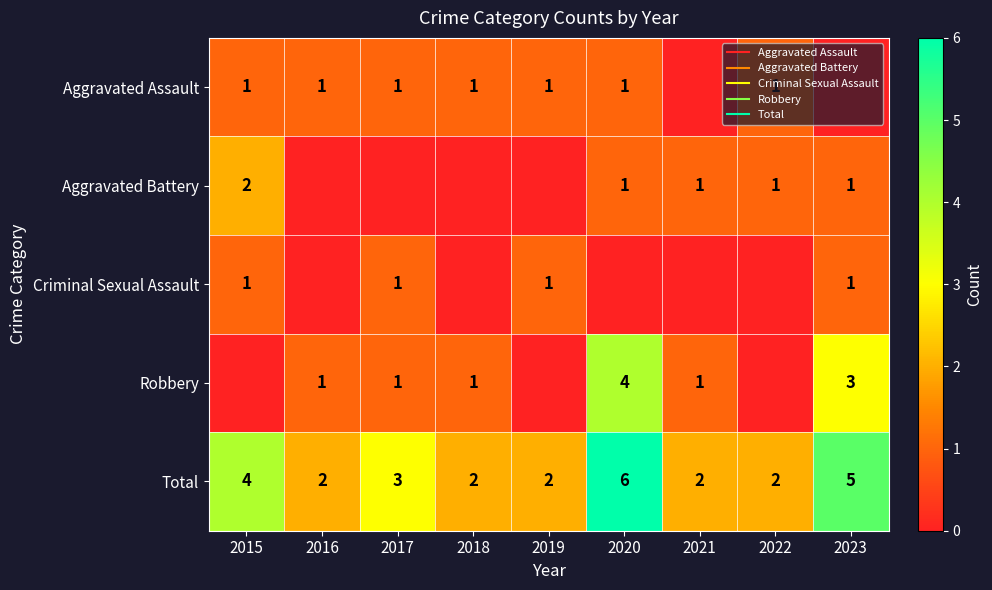

What is the difference between the second highest and minimum values in the Aggravated Battery series?

1